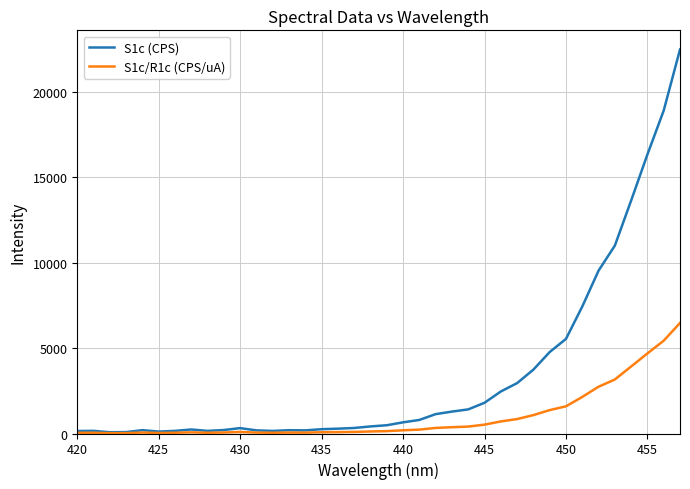

What is the highest value of the S1c (CPS) series?

22486.1